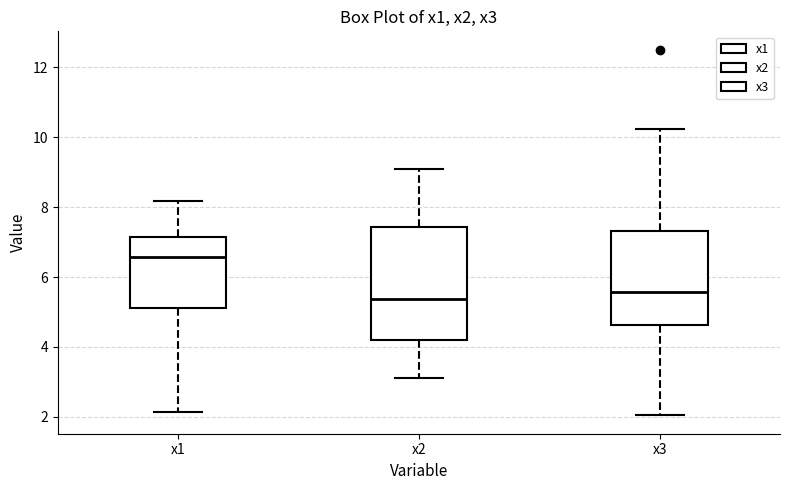

Which box's median line is the highest?

x1